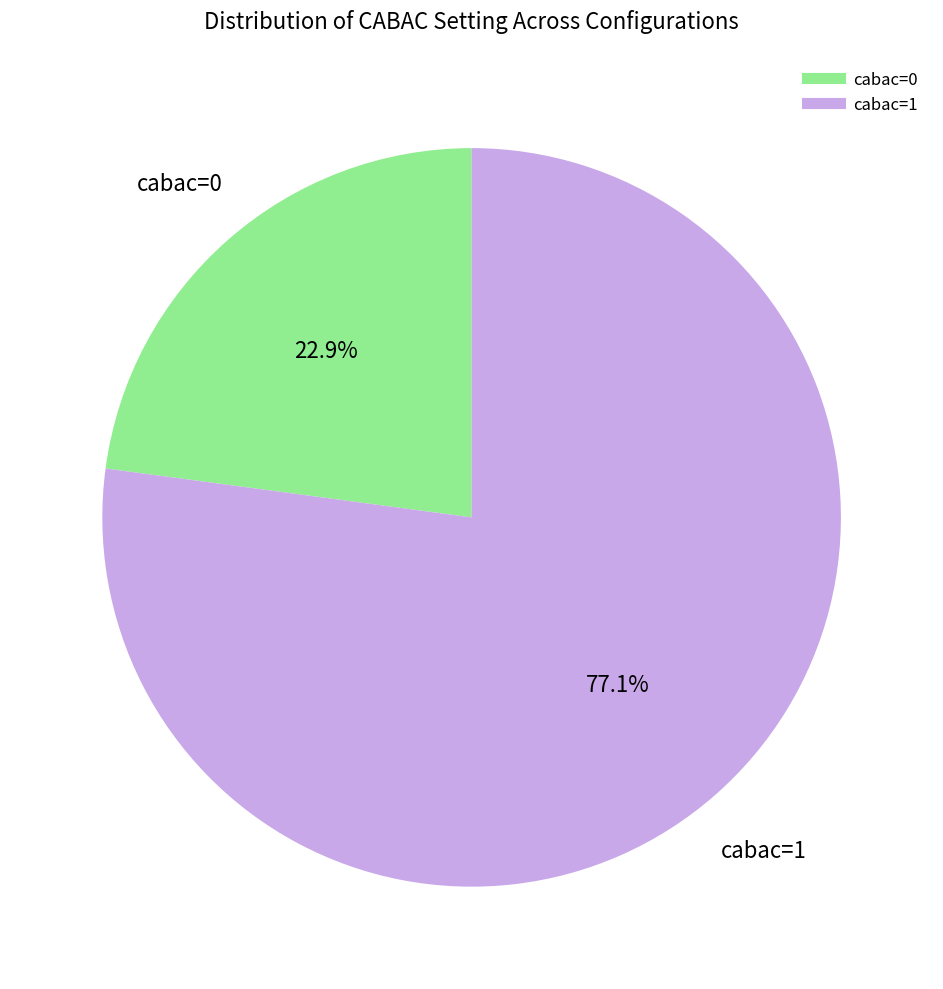

To the nearest percent, what is the difference between the largest and smallest slice percentages?

54%